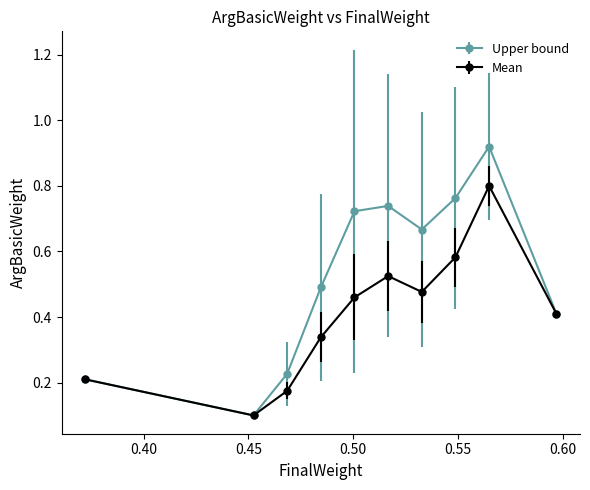

Which series has the largest total across all categories?

Upper bound